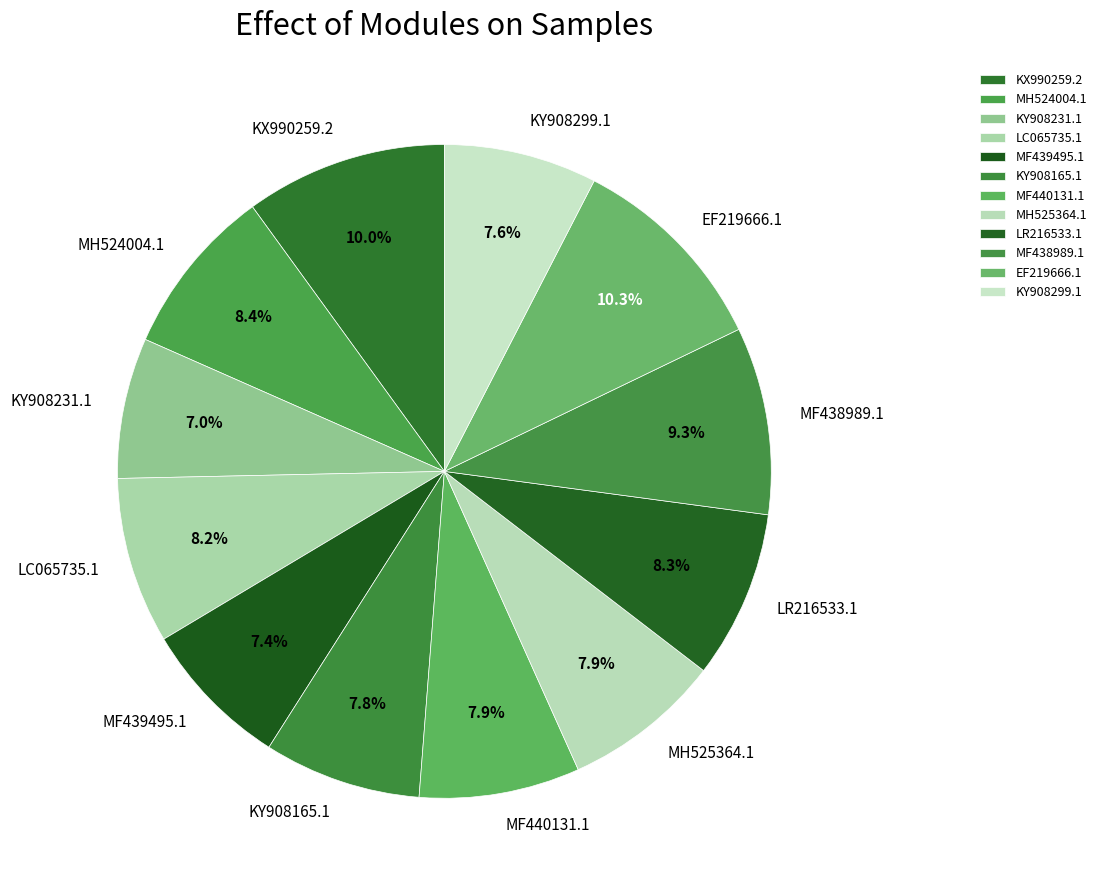

Does any single category account for the majority?

No